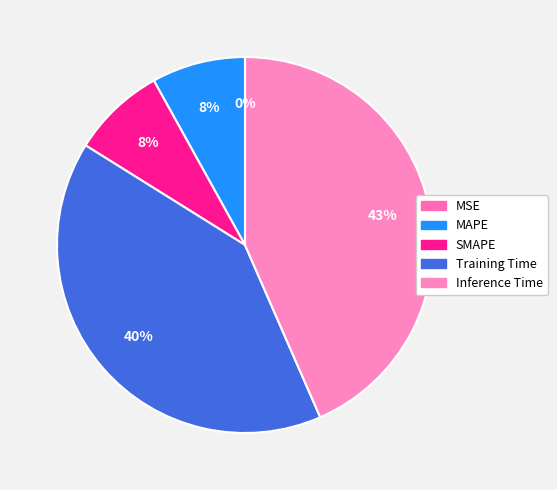

What portion of the pie excludes Training Time?

59.6%